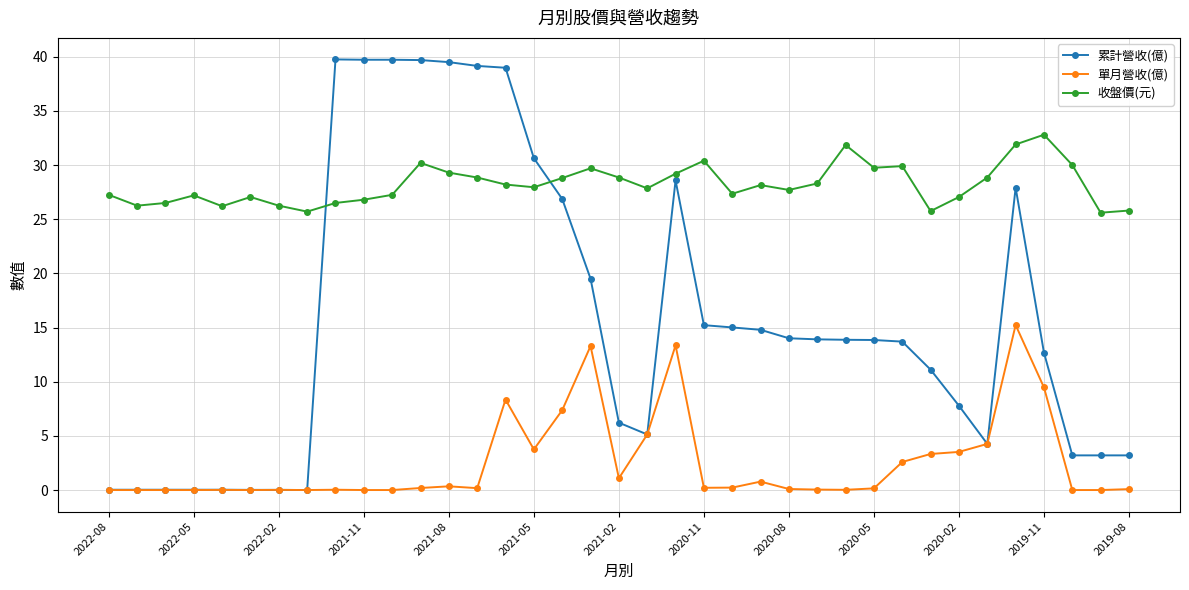

What is the minimum value for 收盤價(元)?

25.6